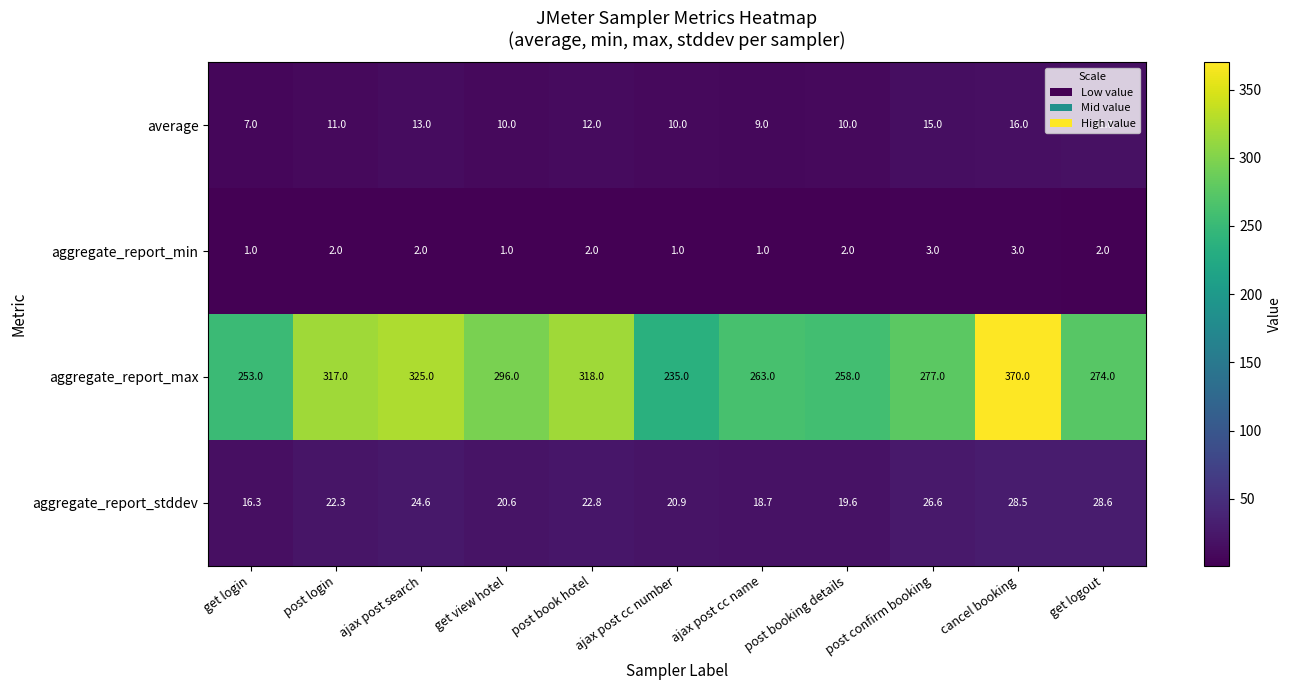

How many categories are shown in the chart?

11